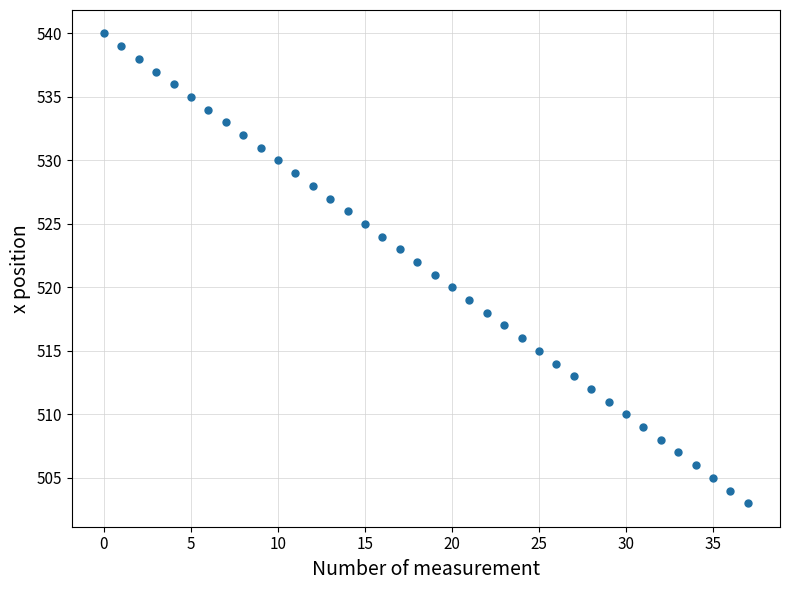

What is the range of Y values (max minus min)?

37